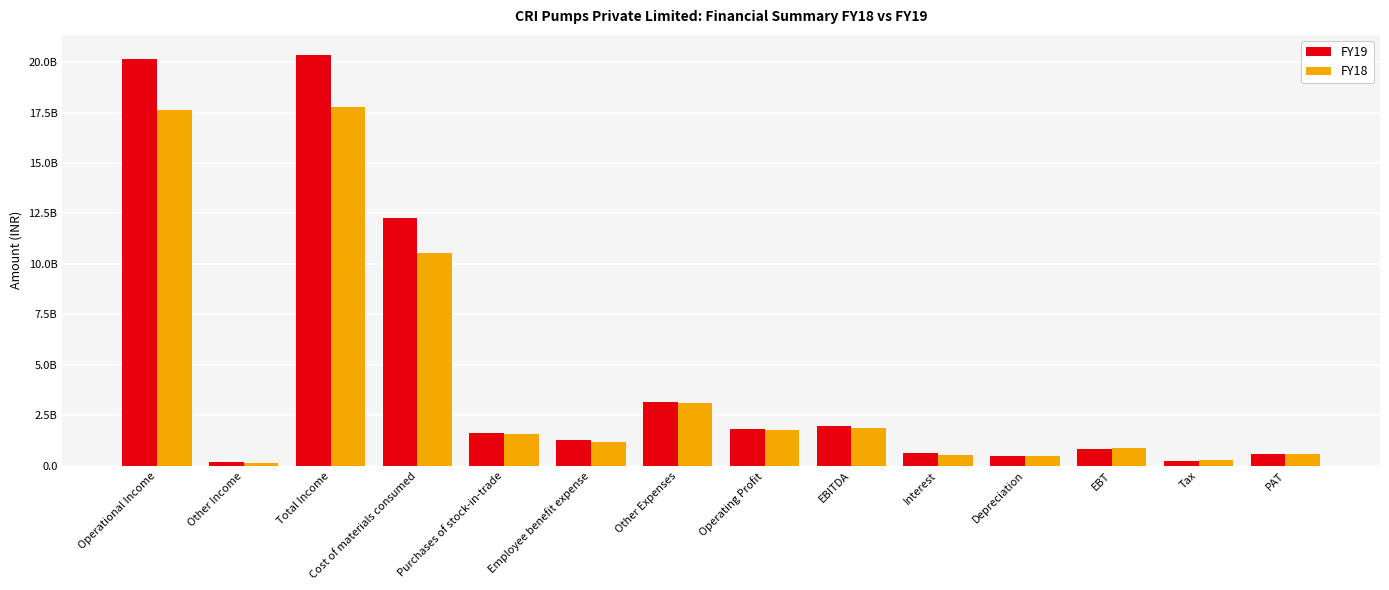

The value of FY19 at Operating Profit is 2367280378. True or false?

False